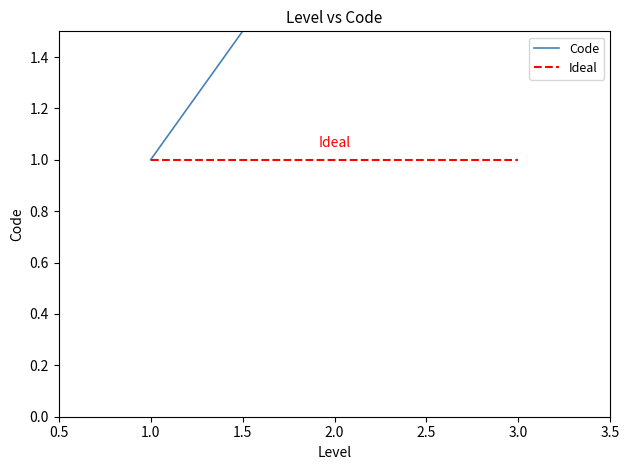

What is the value of the Ideal point at the 3rd from the left?

1